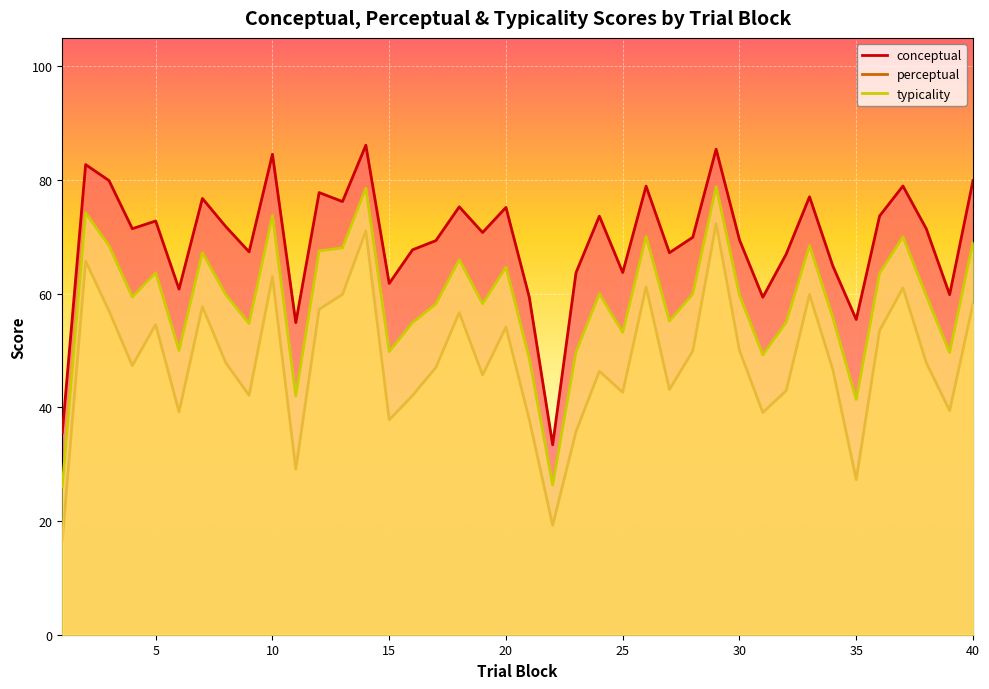

What is the value of the conceptual point at the 38th from the left?

71.4